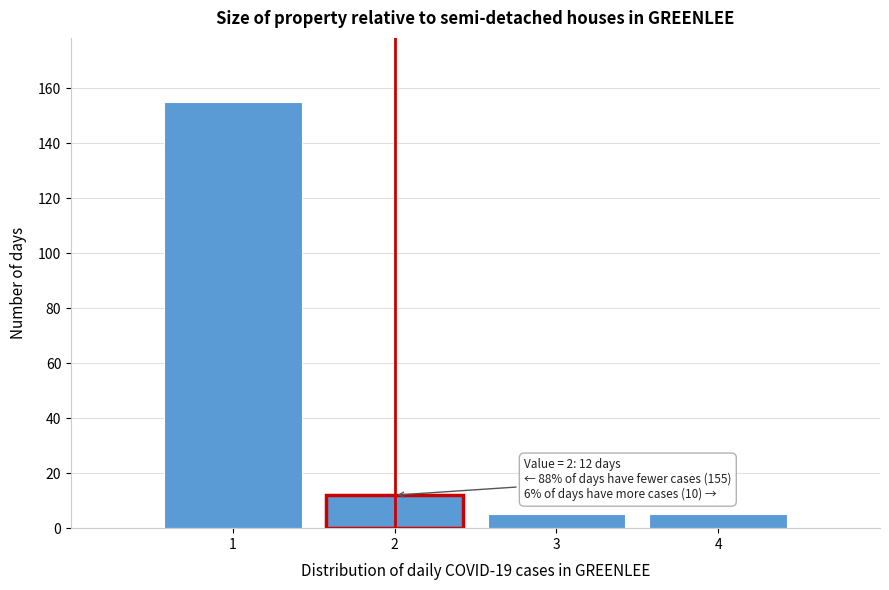

Over which range of the x-axis is the bar tallest?

0.5 to 1.5